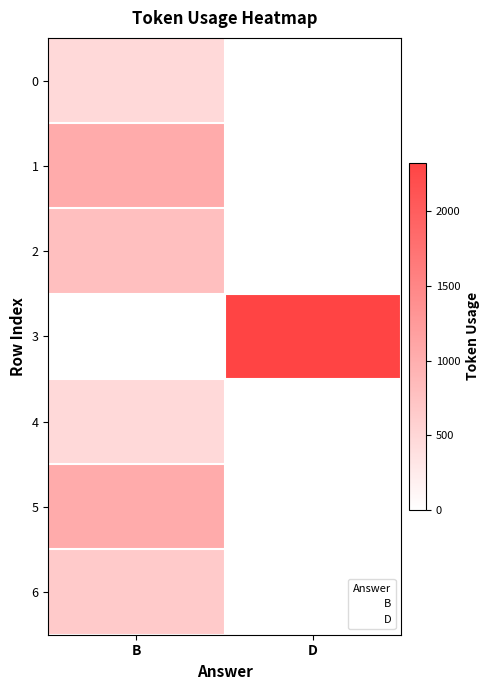

Reading left to right, extract all data points from this chart.

B: 466	1042	786	0	466	1042	659
D: 0	0	0	2324	0	0	0